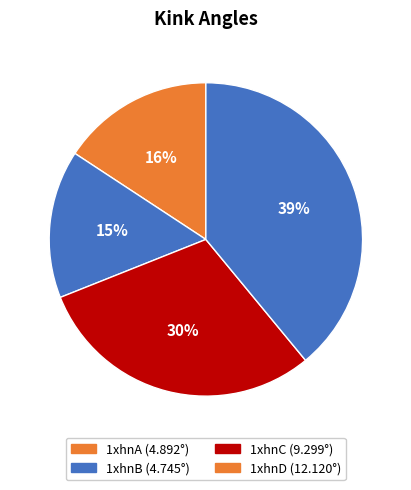

Is there a majority slice in this chart?

No